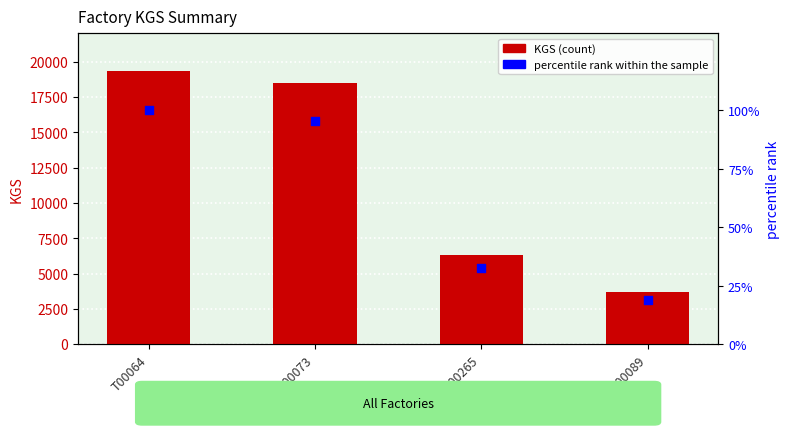

At how many categories does at least one series exceed 14955?

2